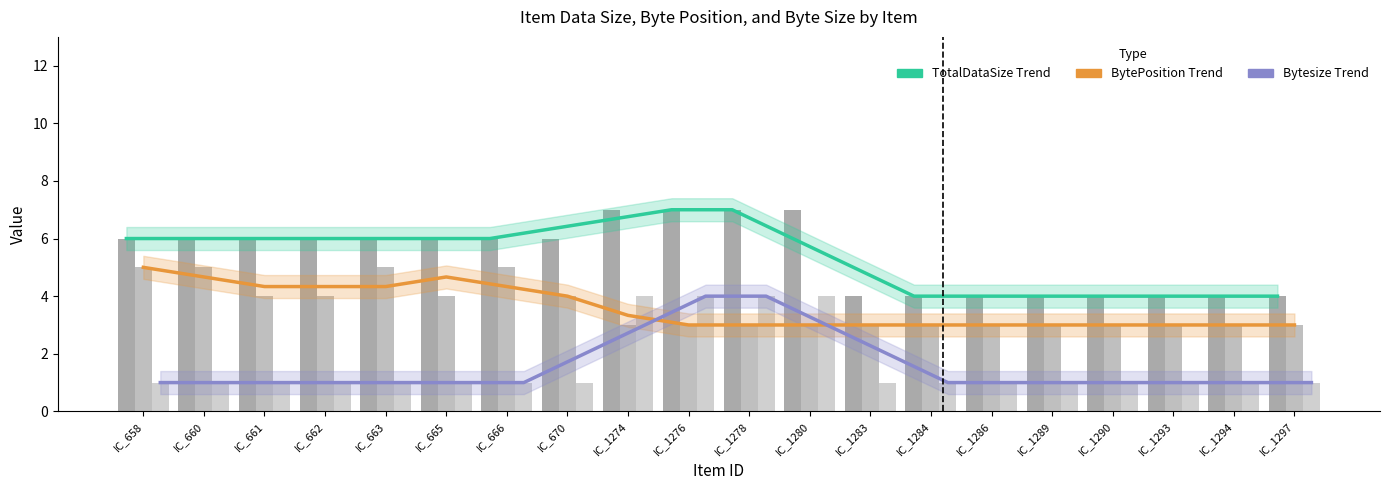

List the labels in order of Bytesize trend value, largest first.

IC_1276, IC_1278, IC_1274, IC_1280, IC_670, IC_1283, IC_658, IC_660, IC_661, IC_662, IC_663, IC_665, IC_666, IC_1284, IC_1286, IC_1289, IC_1290, IC_1293, IC_1294, IC_1297